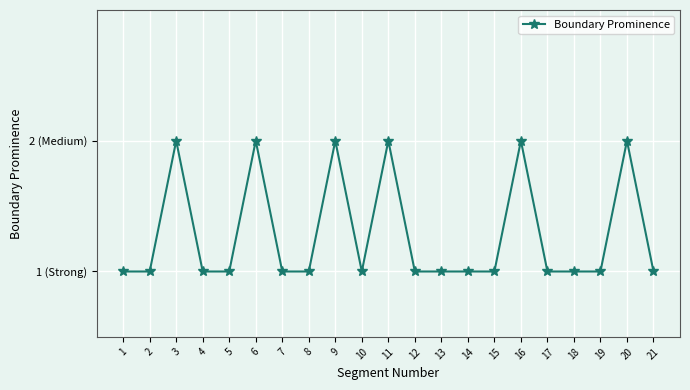

Is this an area chart (filled region under the line)?

No